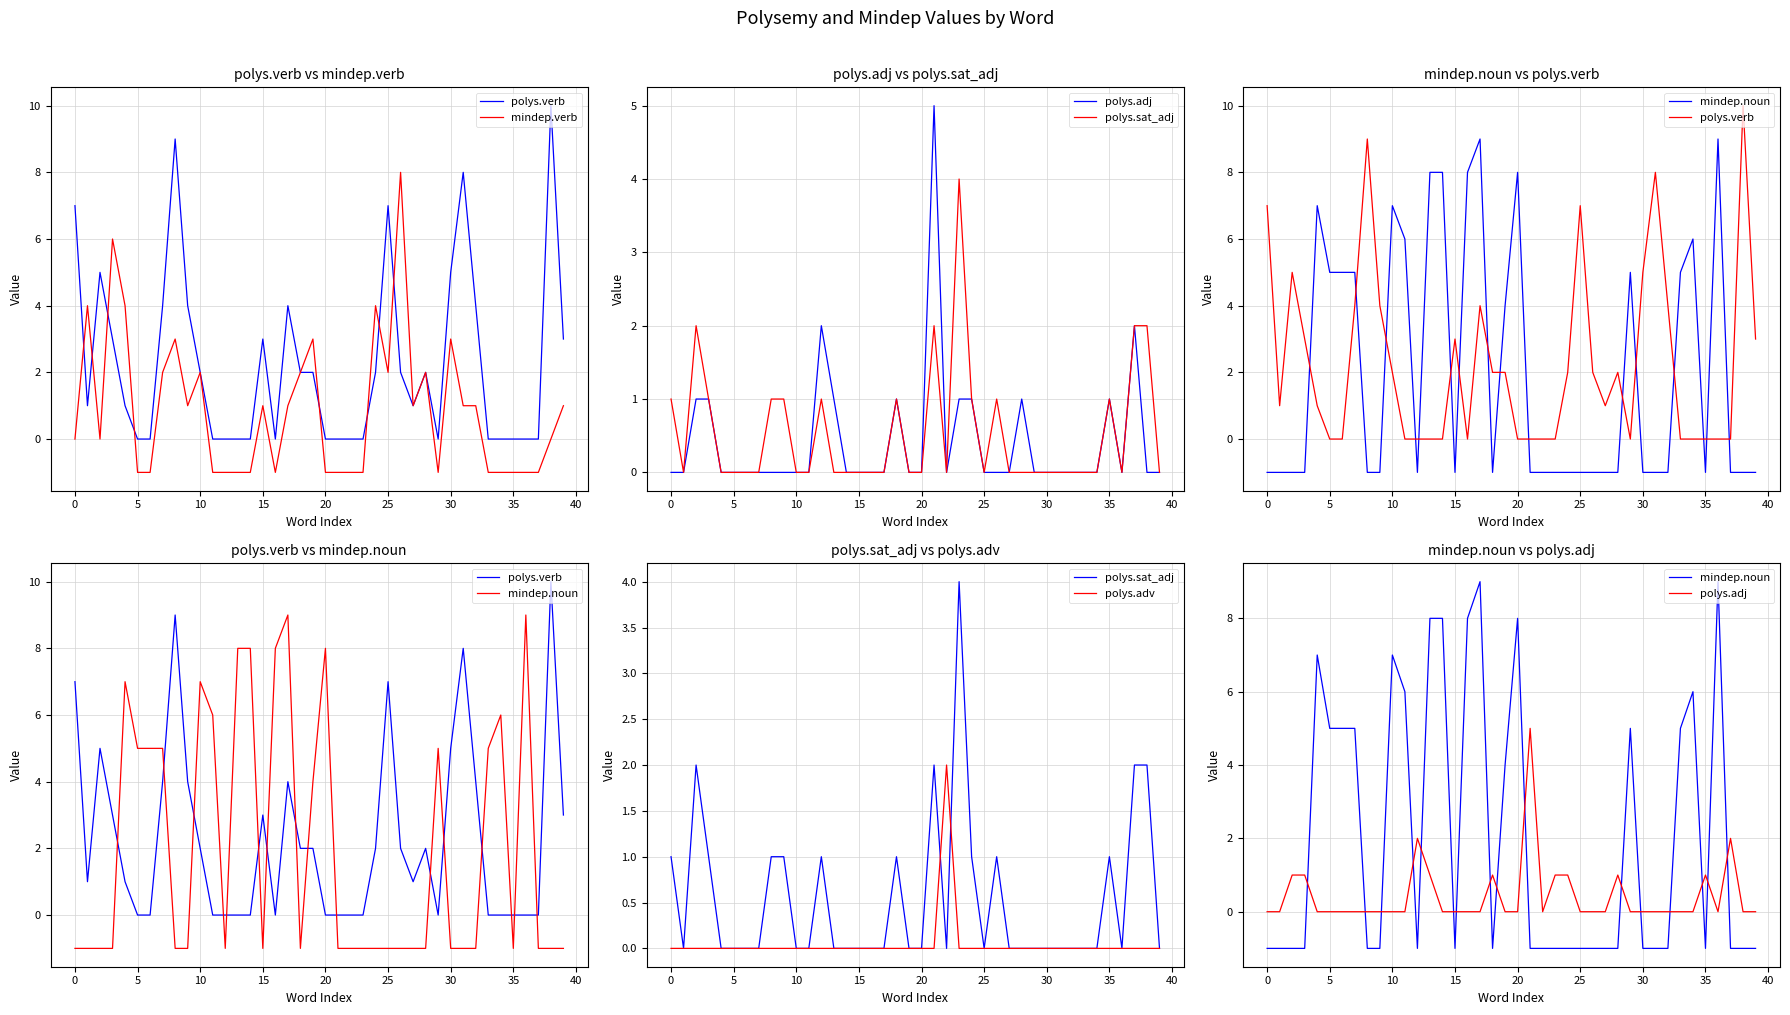

Which series has the largest total across all categories?

polys.verb